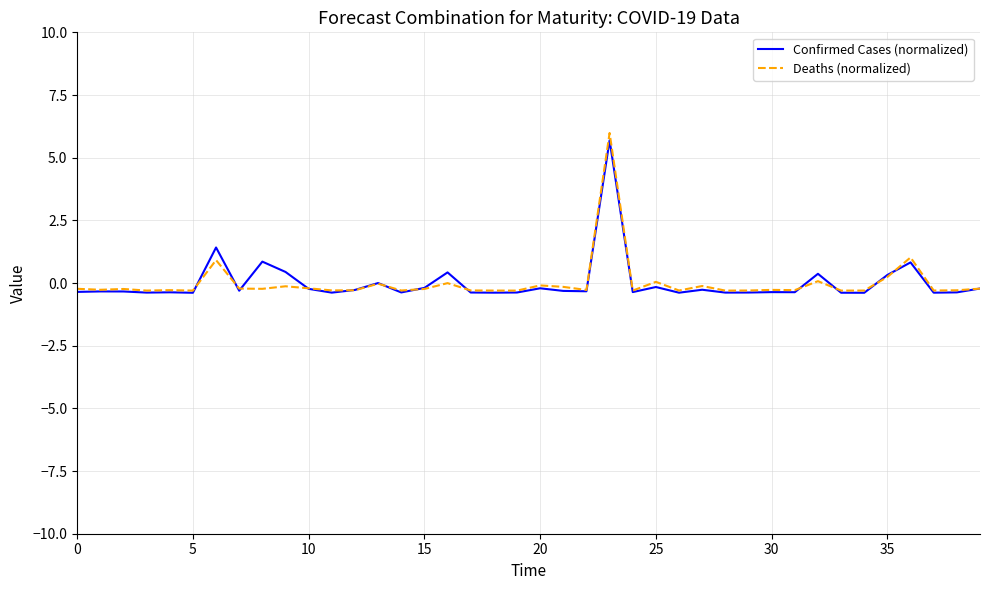

Which series has the largest range (max minus min)?

Deaths (normalized)